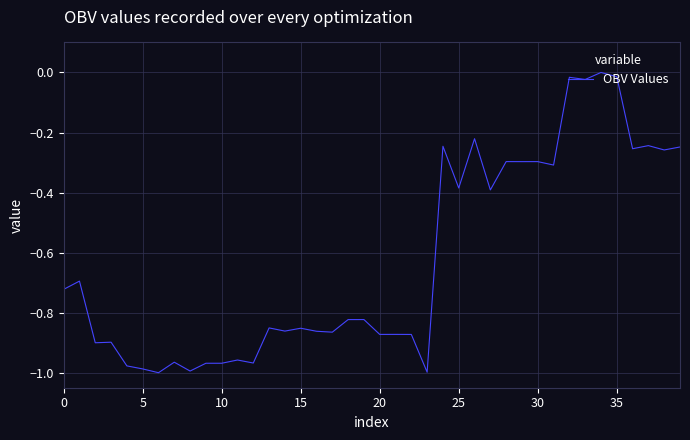

What is the difference between the maximum and minimum values?

1.0